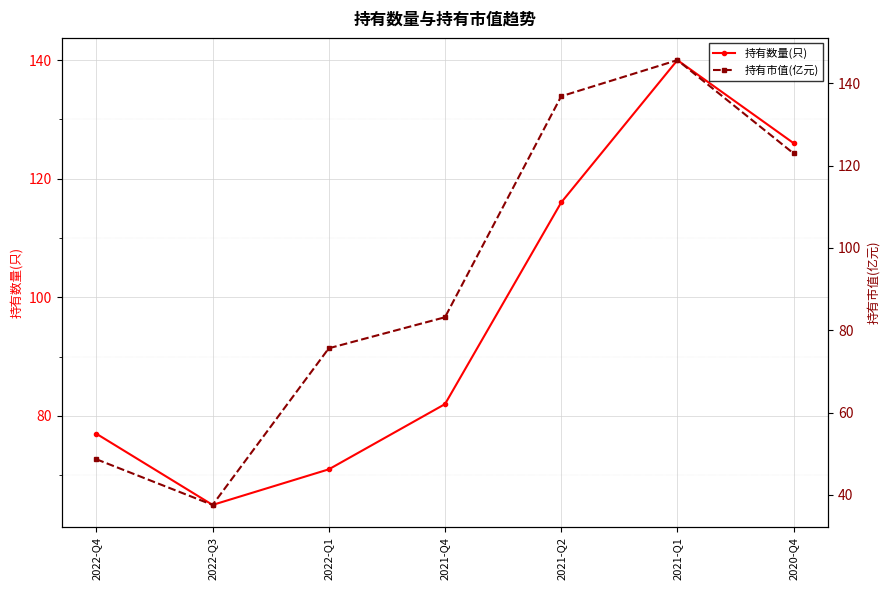

How many times do 持有市值(亿元) and 持有数量(只) cross each other?

2